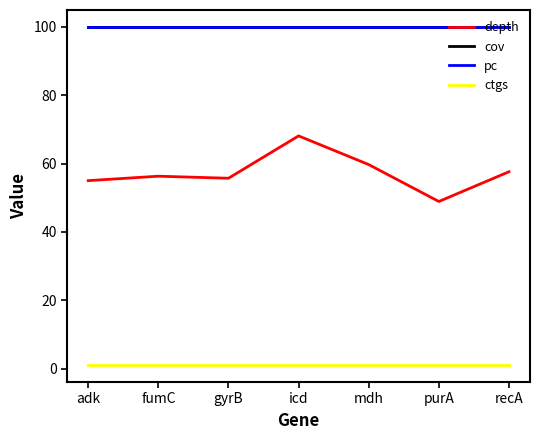

Is the value of depth at mdh greater than the value of ctgs at adk?

Yes